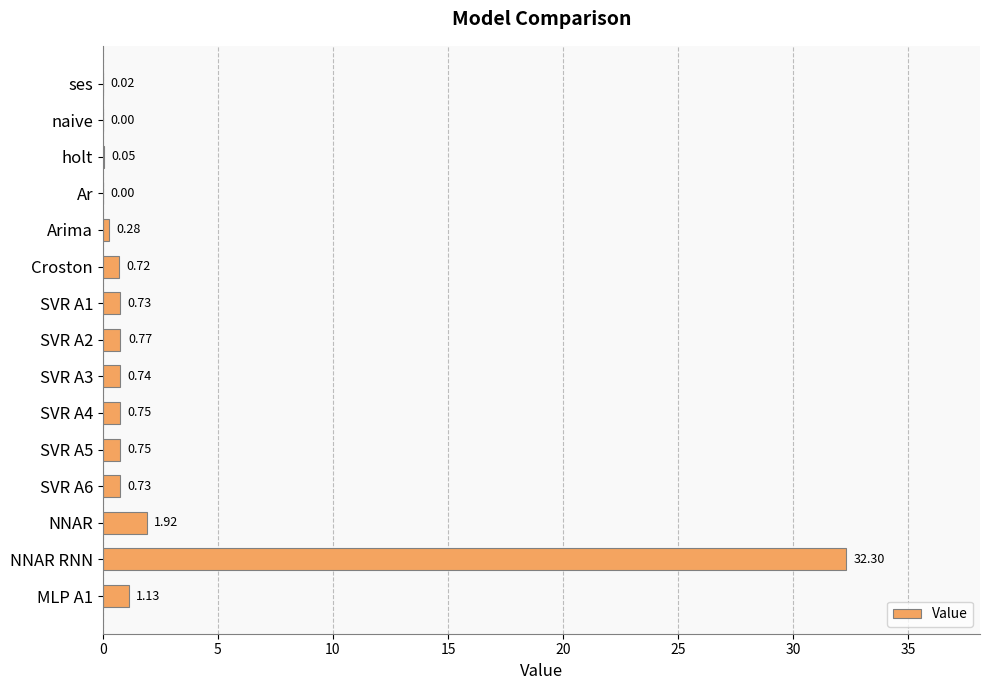

Between NNAR and SVR A5, which is larger?

NNAR